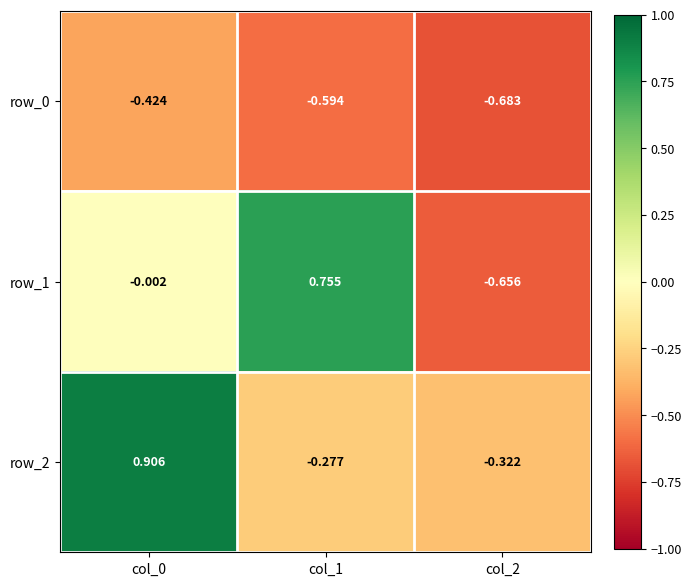

Where is row_1 nearest to the value 0?

col_0